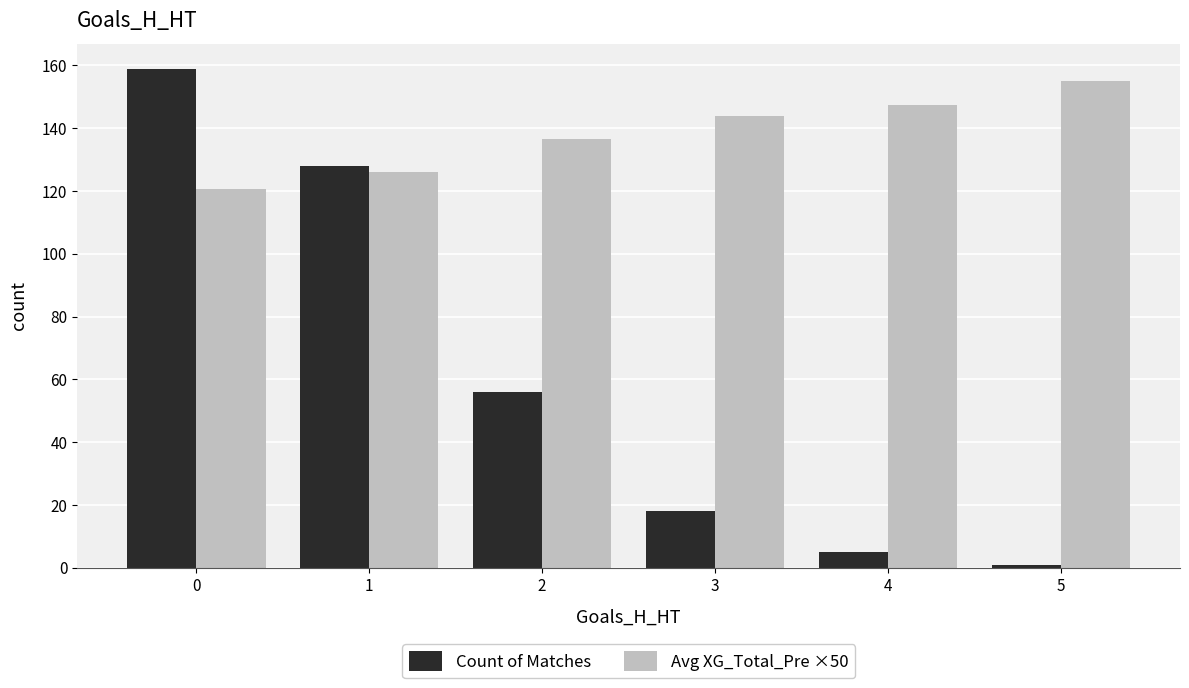

What is the value of the Avg XG_Total_Pre ×50 bar at the 4th from the left?

144.0